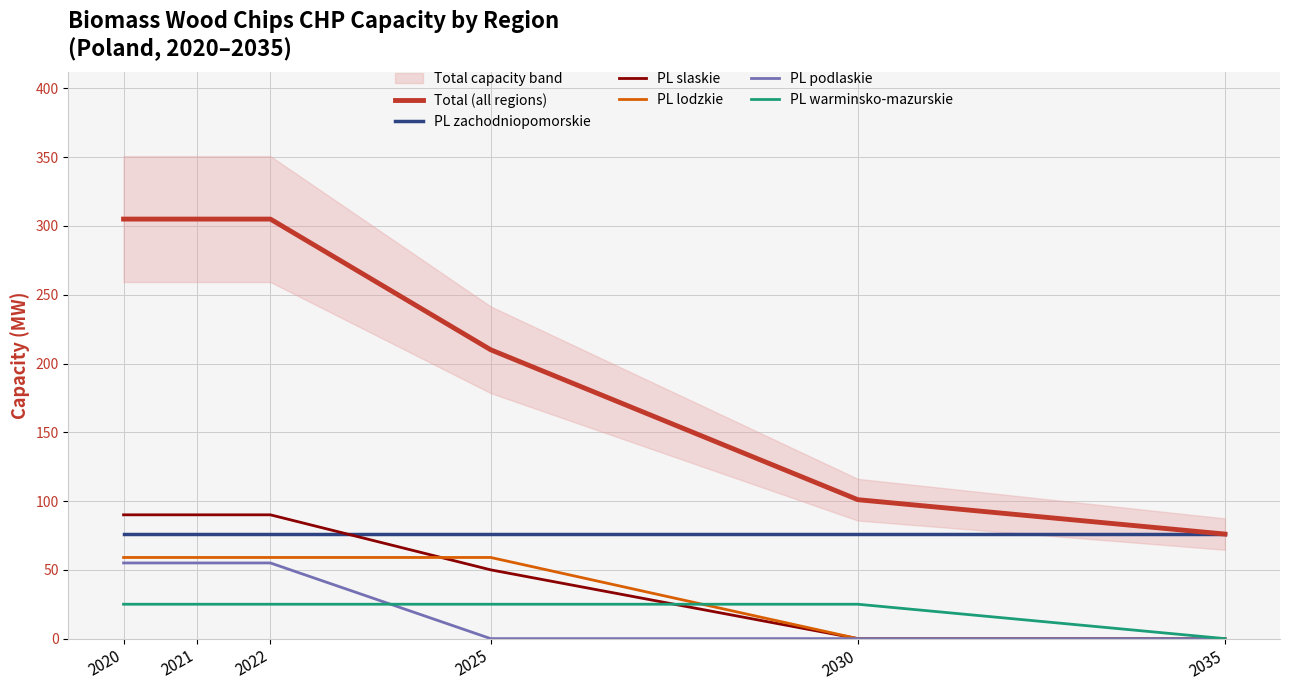

The value of PL slaskie at 2030 is -50. True or false?

False